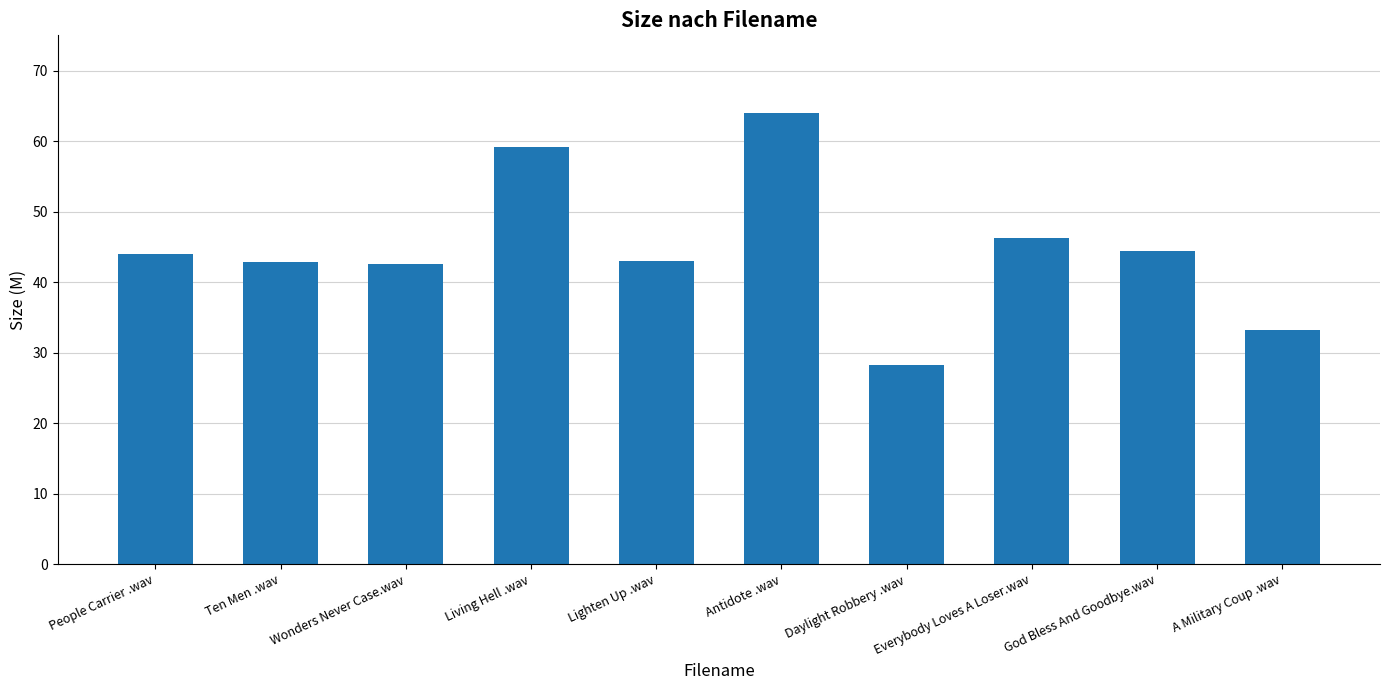

The chart shows a value of 72.1 at God Bless And Goodbye.wav. True or false?

False